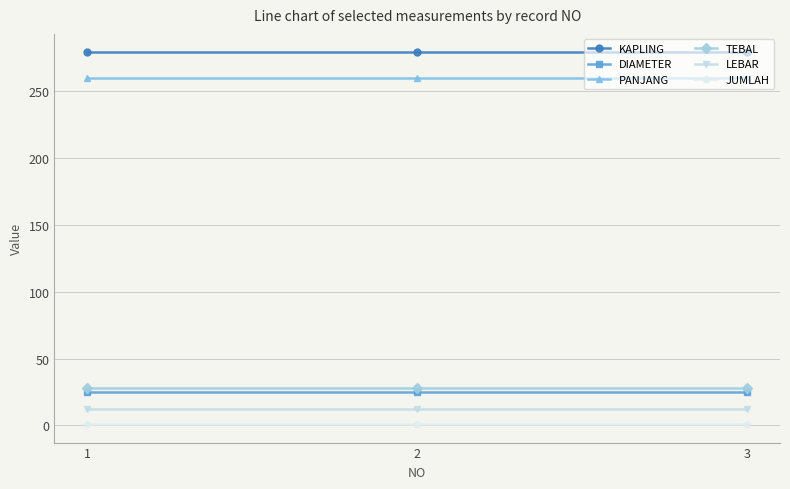

How many lines are shown in the chart?

6